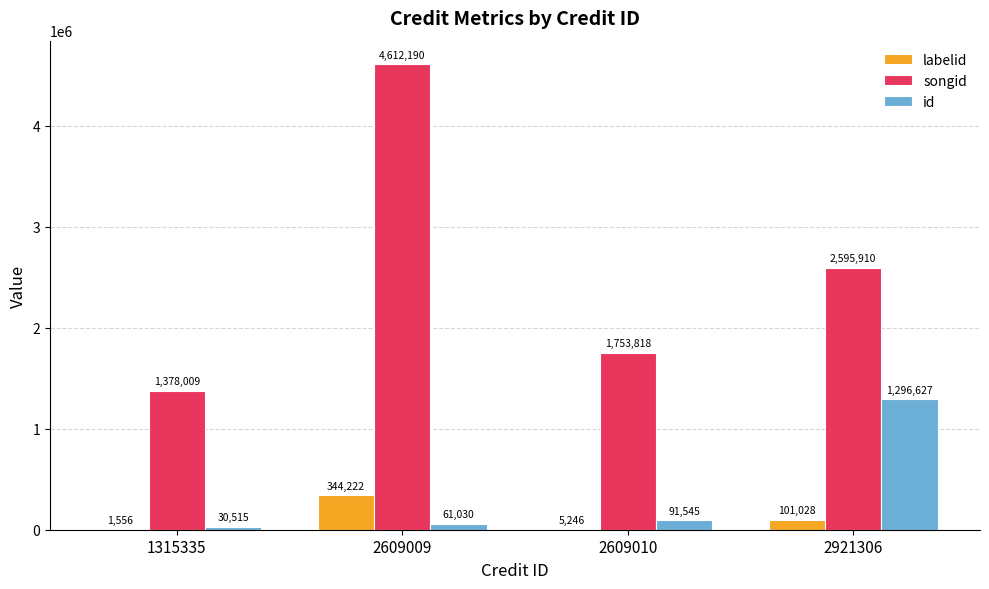

Which label corresponds to the largest value in the chart?

2609009